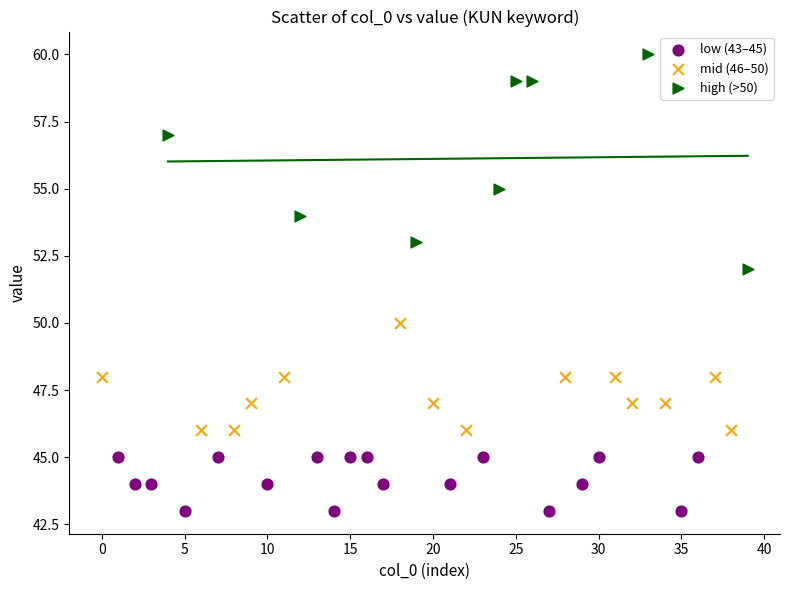

Which series reaches the minimum Y coordinate?

low (43–45)